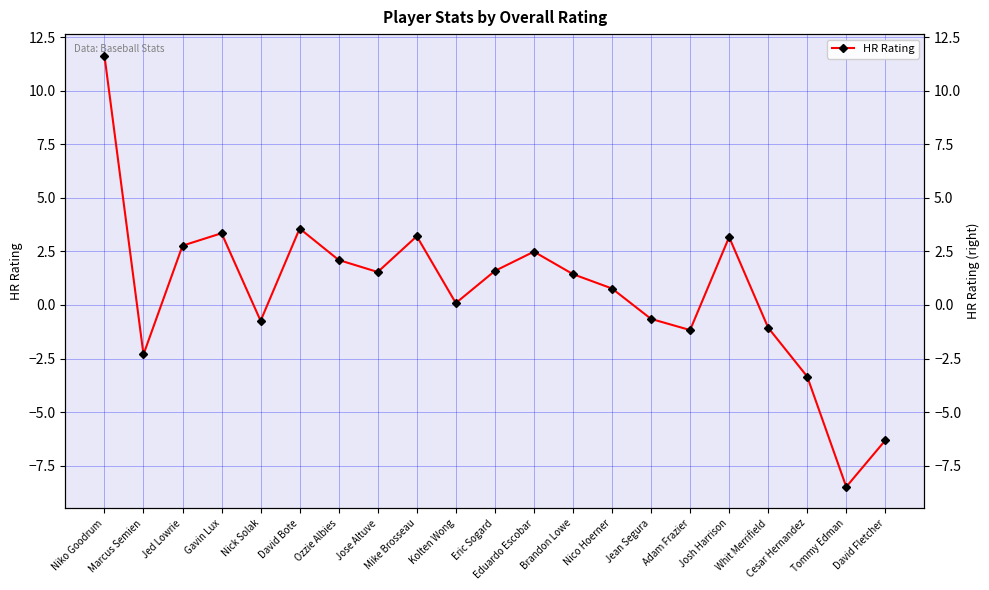

At which label is the value closest to 1?

Nico Hoerner